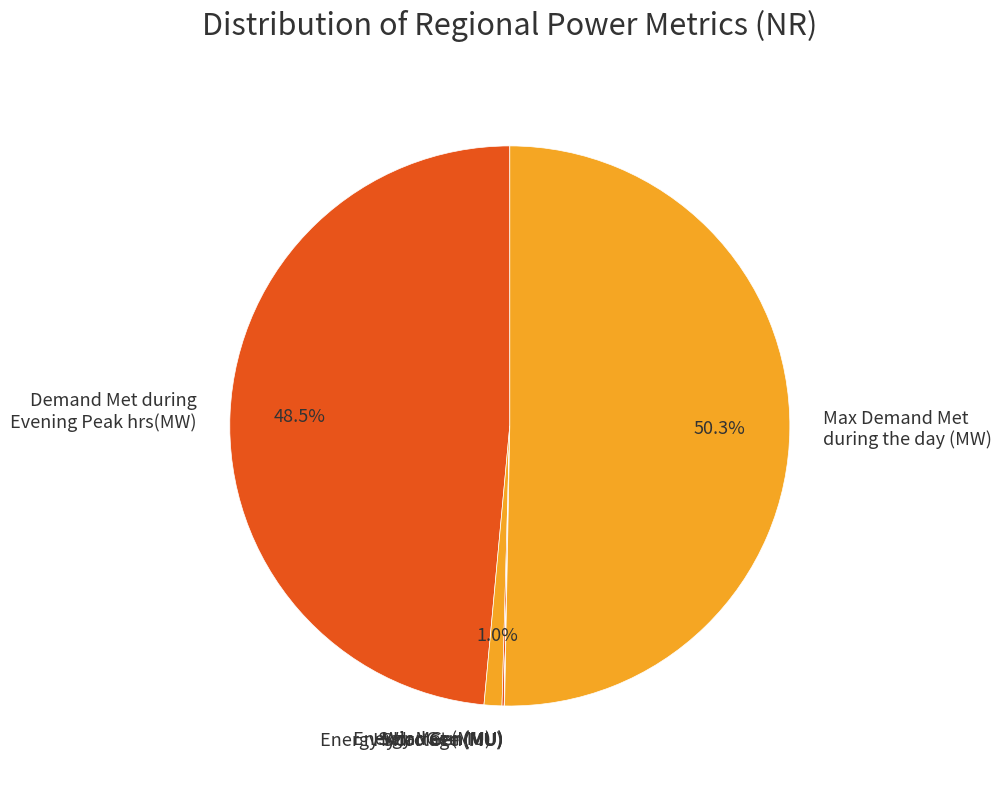

Which slice is the largest?

Max Demand Met during the day (MW)